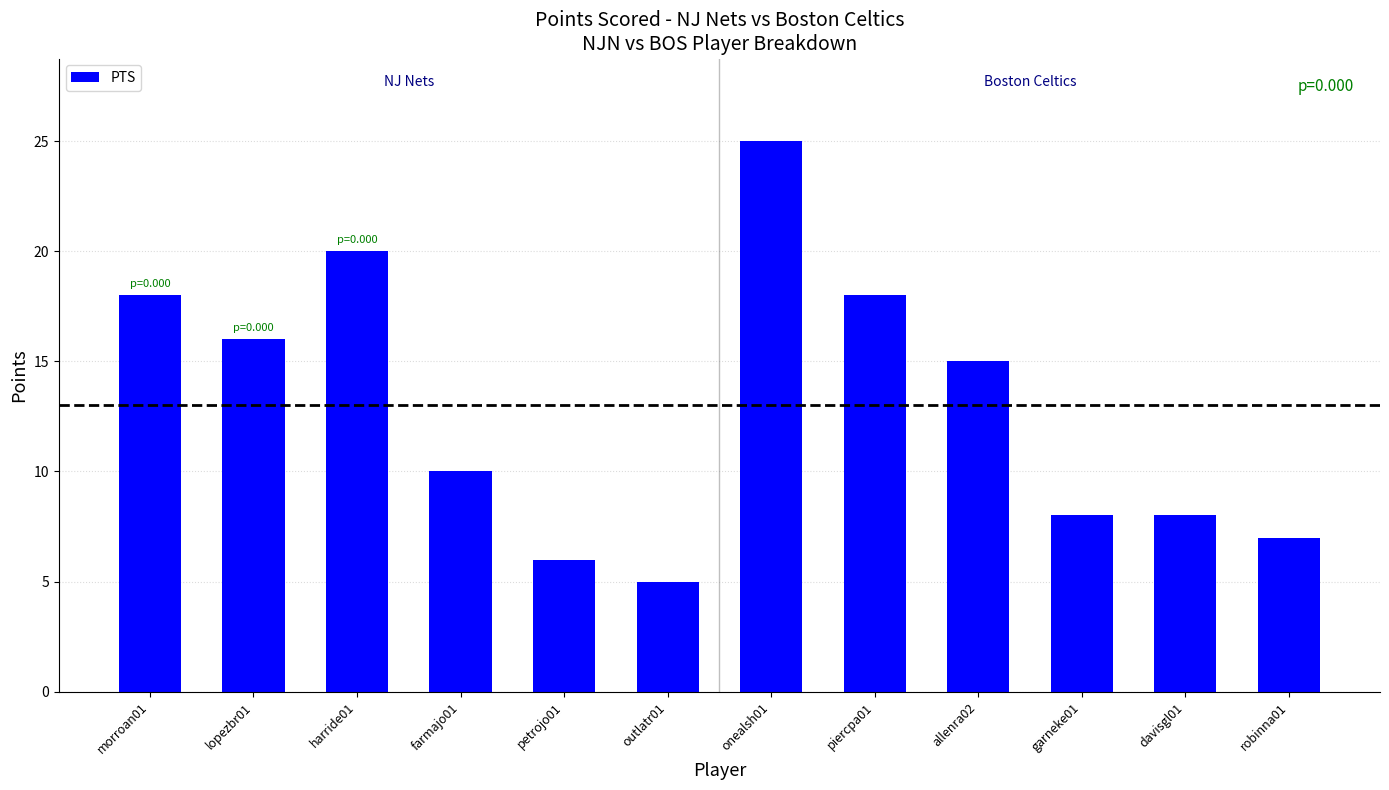

What position from the left is outlatr01?

6